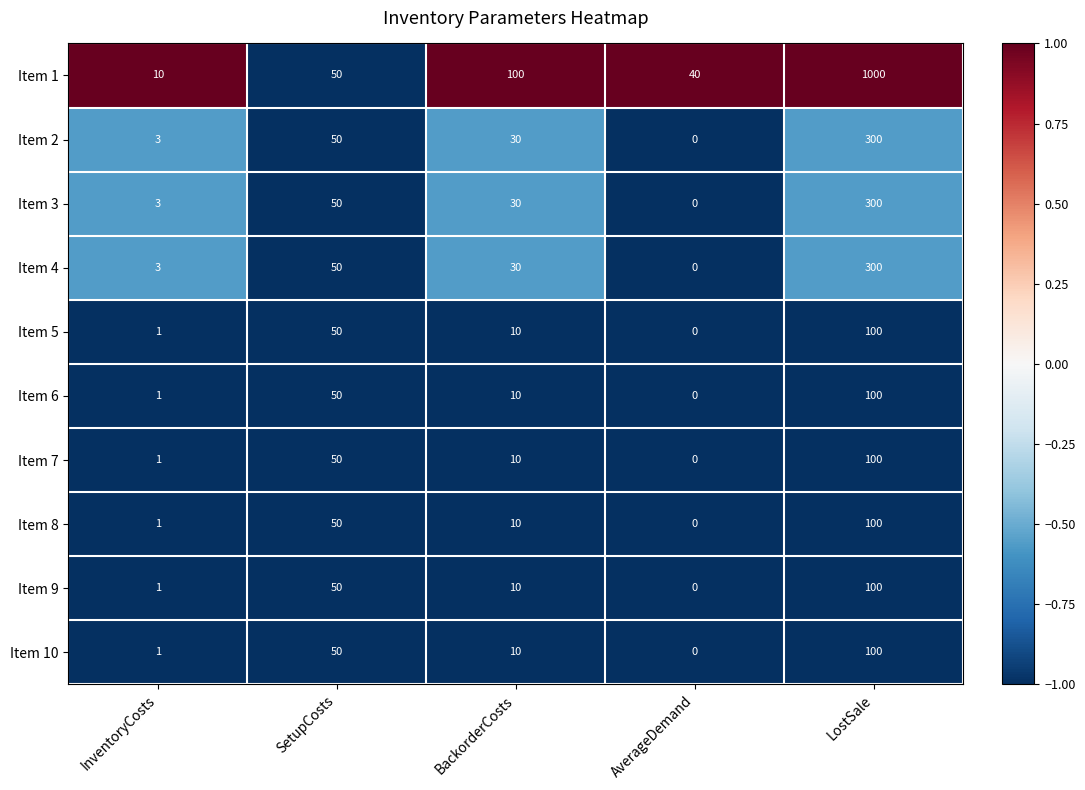

What is the difference between the second highest and second lowest values in the Item 7 series?

49